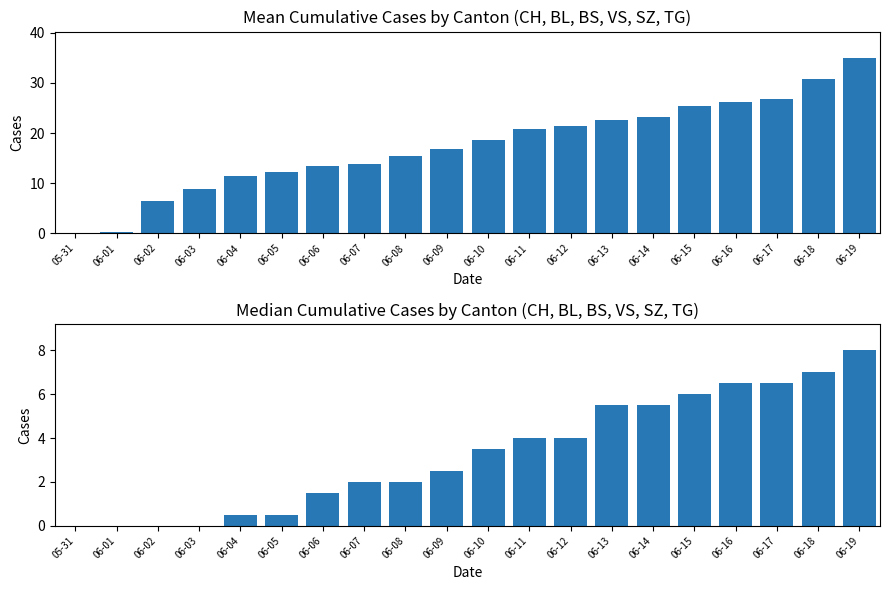

At which label does Median Cases reach its peak?

06-19